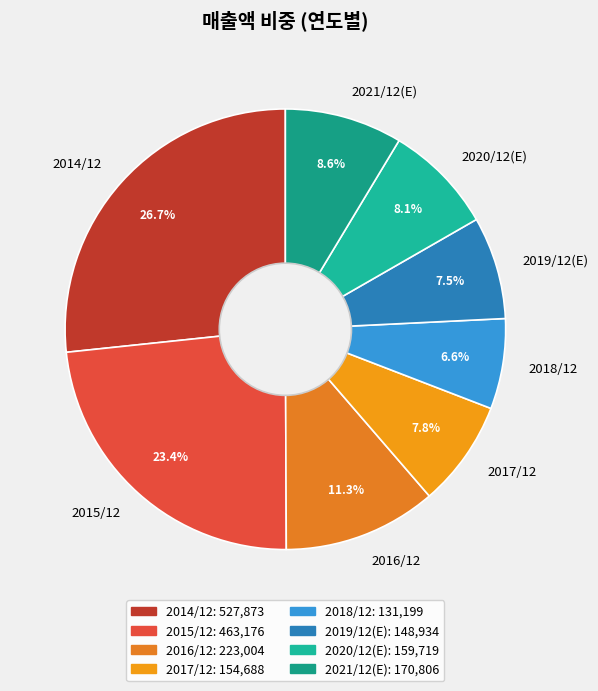

What is the smallest slice in the pie chart?

2018/12